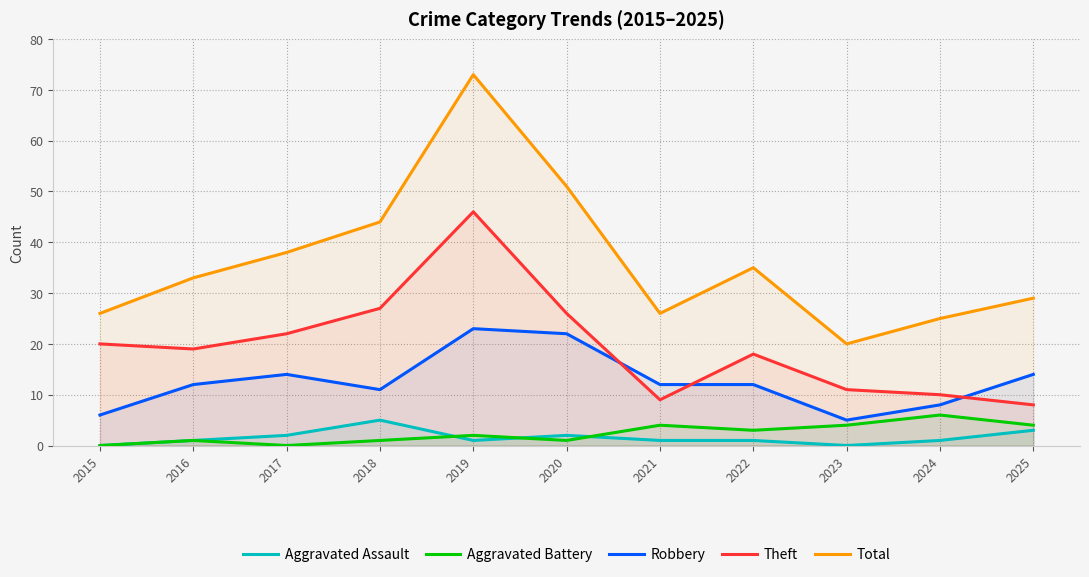

At how many categories does at least one series exceed 16?

11